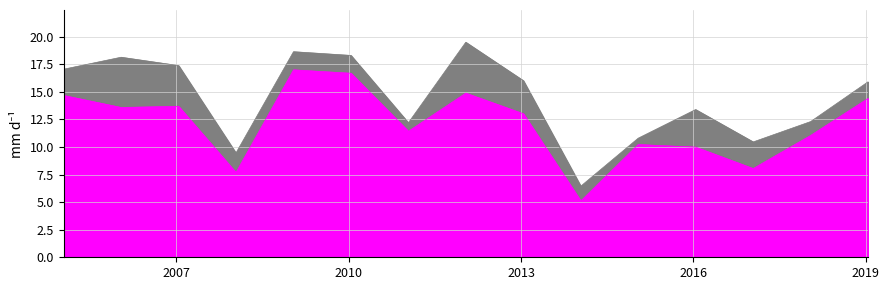

What is the sum of the values at 2009-01-15 and 2015-01-15?

27.2